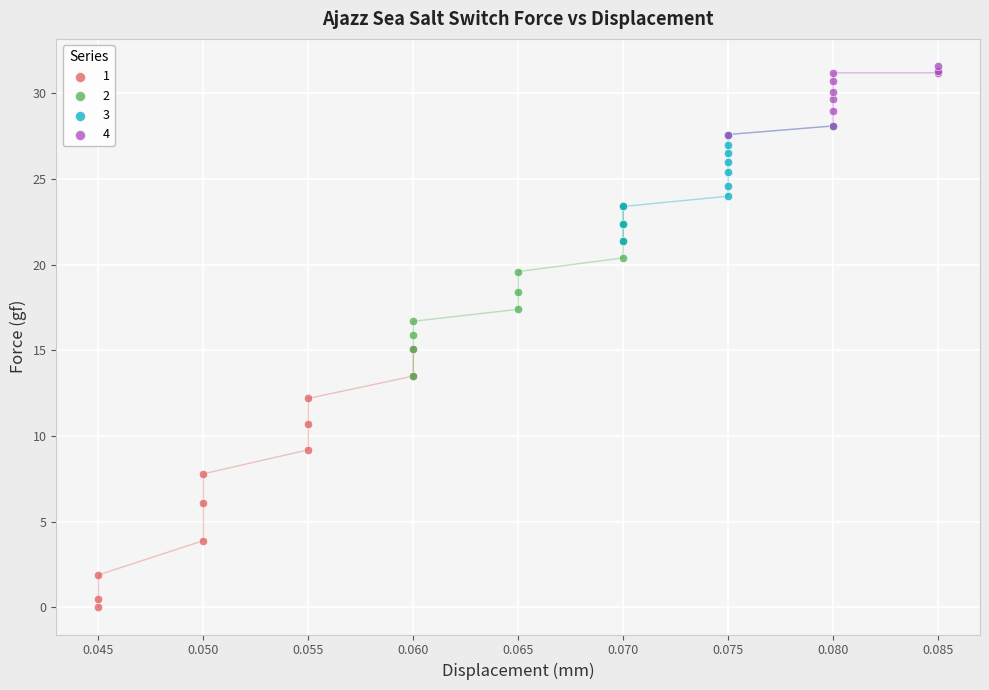

Which series contains the highest Y value?

4